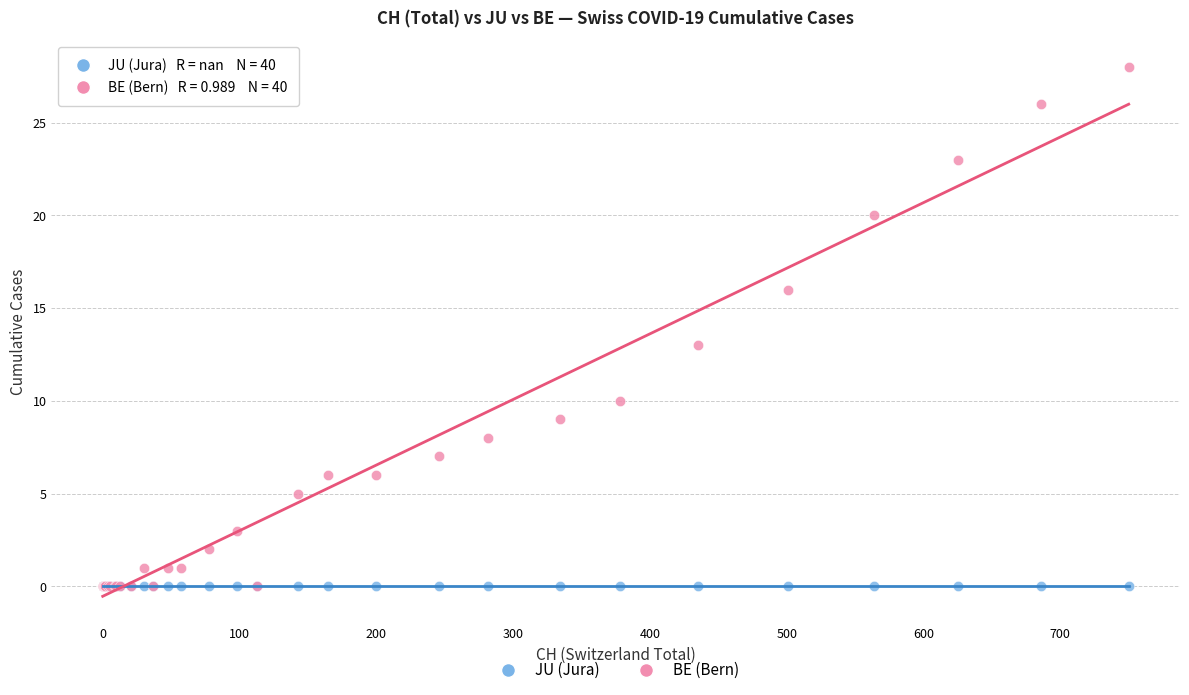

Across all series, what Y value is closest to 14?

13